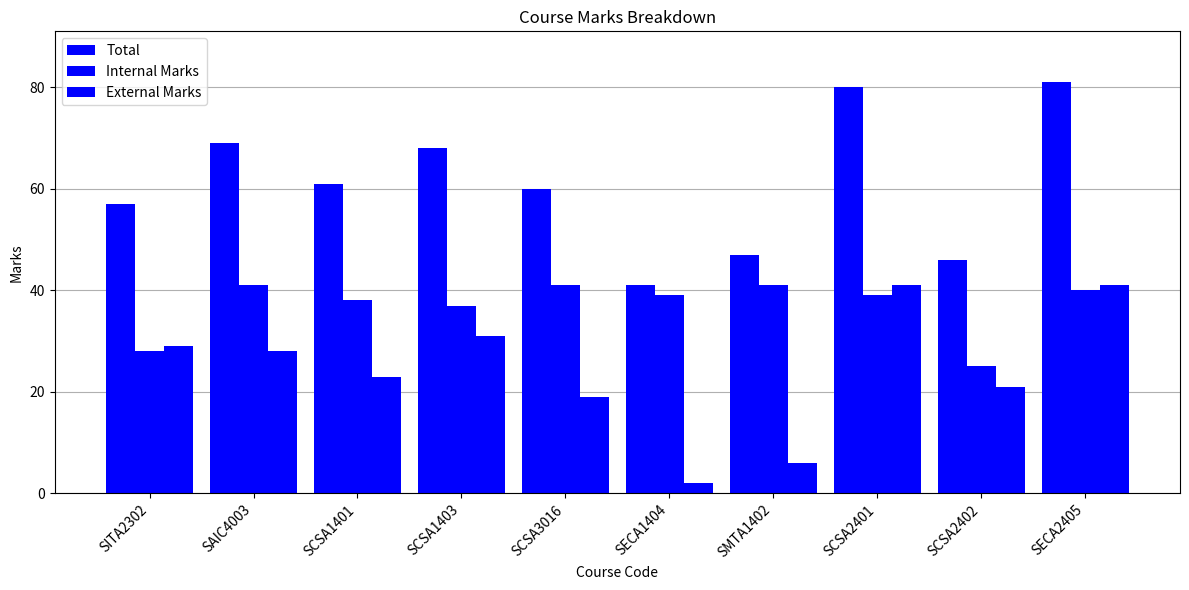

What is the value of the External Marks bar at the 5th from the left?

19